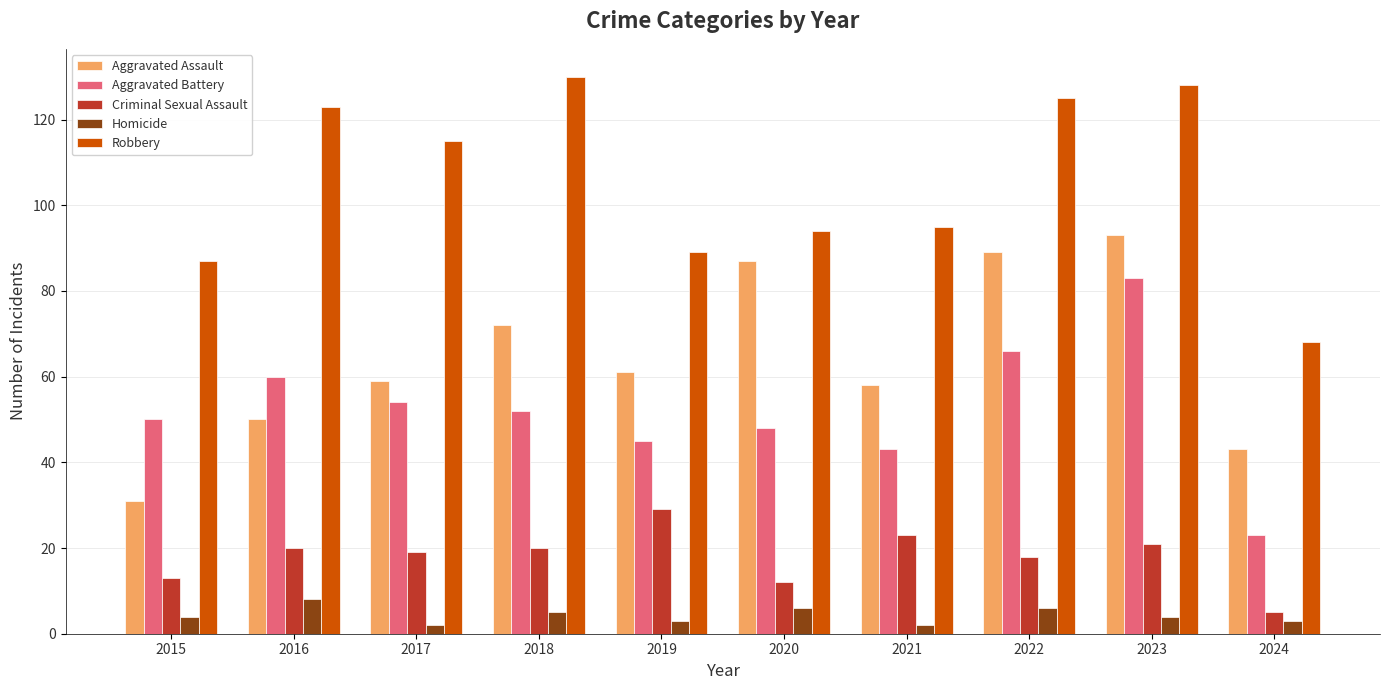

What is the highest value of the Criminal Sexual Assault series?

29